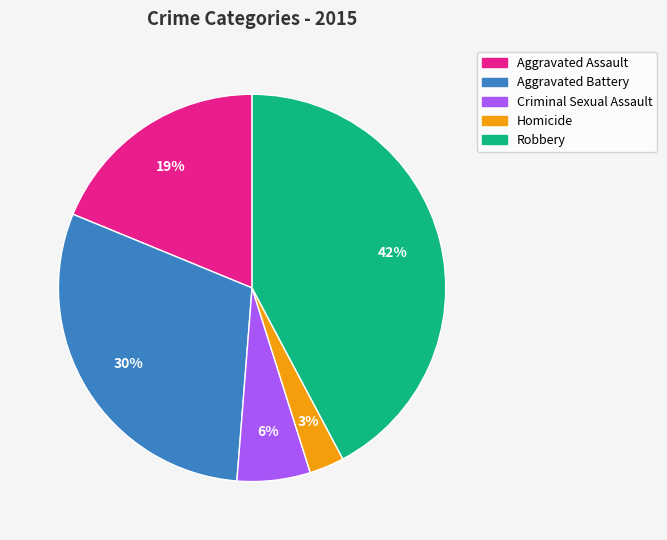

Approximately how many times larger is the value at Homicide compared to Criminal Sexual Assault?

0.5